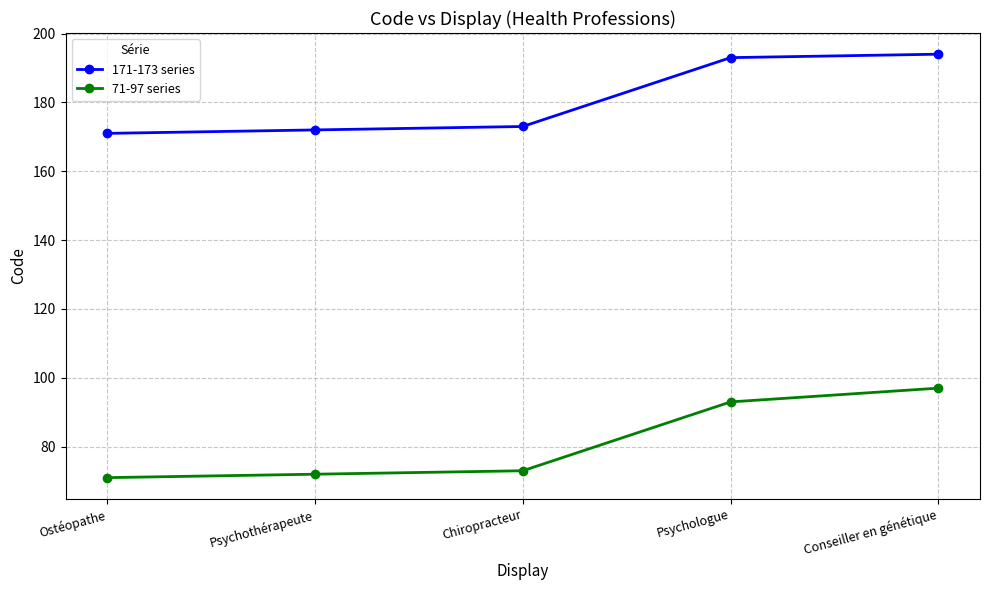

Reading right to left, what are all the values shown in this chart?

171-173 series: Conseiller en génétique=194	Psychologue=193	Chiropracteur=173	Psychothérapeute=172	Ostéopathe=171
71-97 series: Conseiller en génétique=97	Psychologue=93	Chiropracteur=73	Psychothérapeute=72	Ostéopathe=71